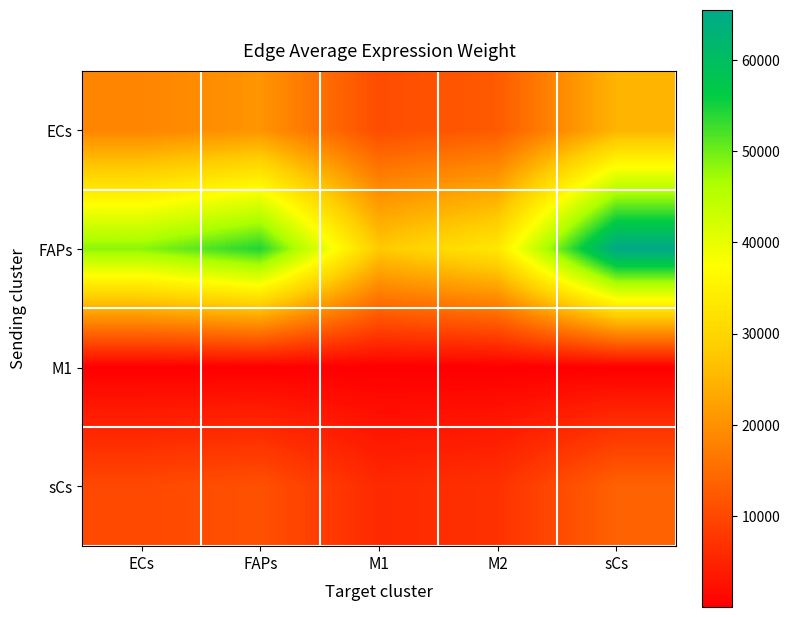

Reading left to right, list all the values displayed in this chart.

ECs: ECs=18373.0	FAPs=20577.1	M1=10586.4	M2=12594.8	sCs=24852.6
FAPs: ECs=48439.3	FAPs=54250.4	M1=27910.4	M2=33205.5	sCs=65522.5
M1: ECs=36.9	FAPs=41.3	M1=21.2	M2=25.3	sCs=49.9
sCs: ECs=10042.6	FAPs=11247.4	M1=5786.5	M2=6884.3	sCs=13584.4